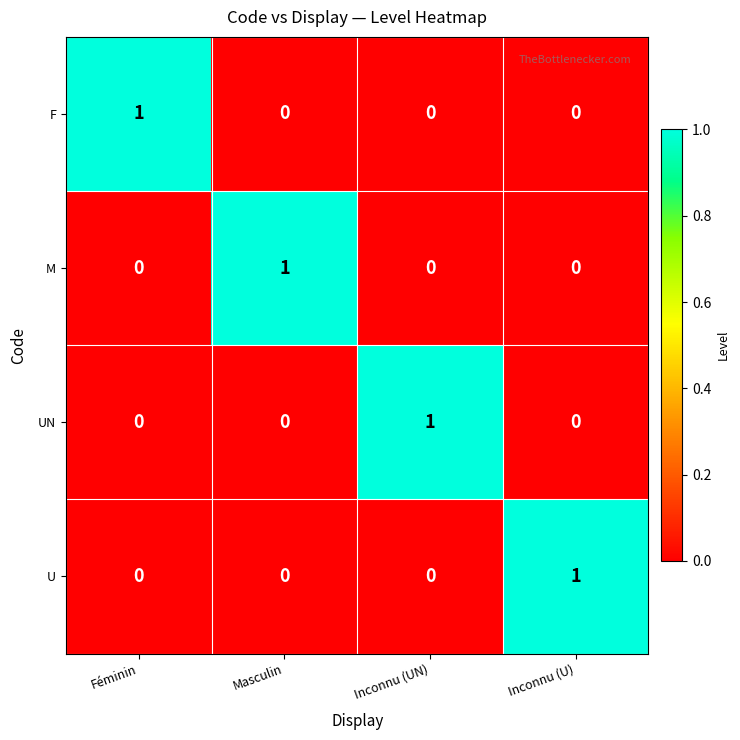

The value of F at Inconnu (UN) is 0. True or false?

True